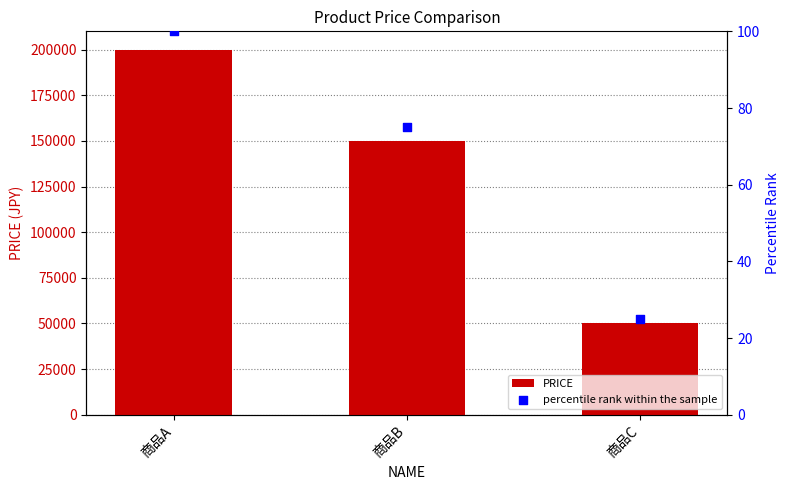

What are all the series names shown in the legend?

PRICE, percentile rank within the sample